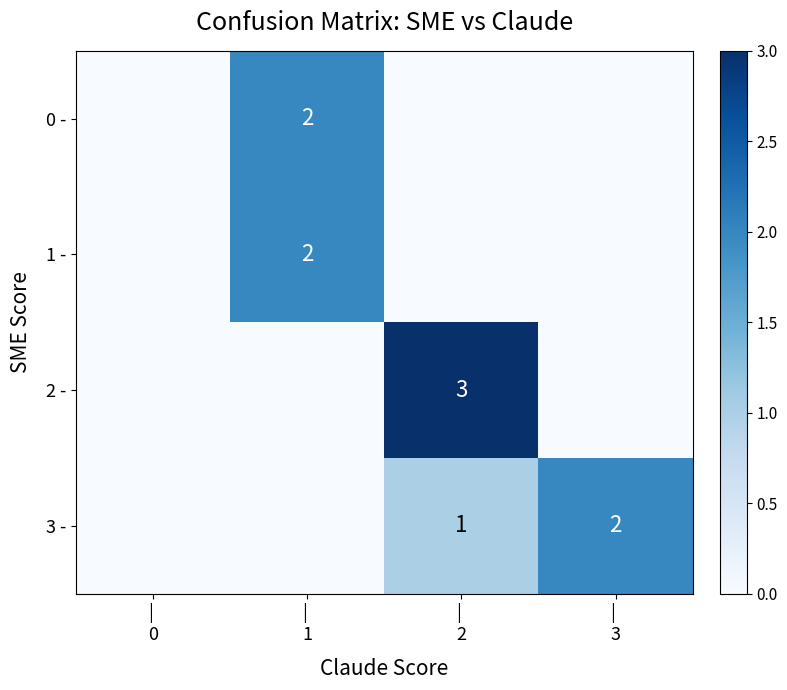

How many values in the 3 - series are below 1?

2